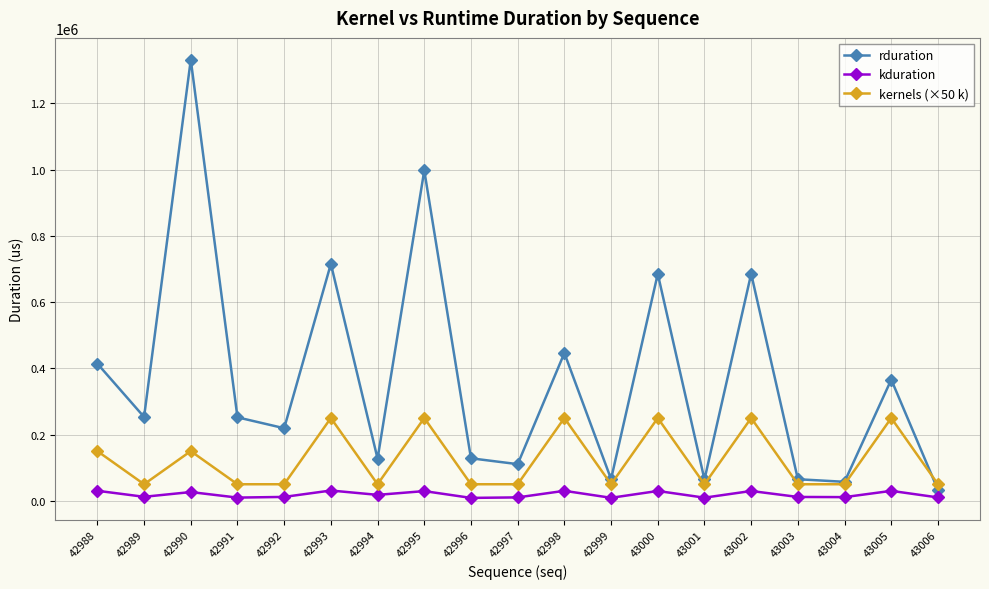

True or false: kduration and kernels (×50 k) cross at least once.

False